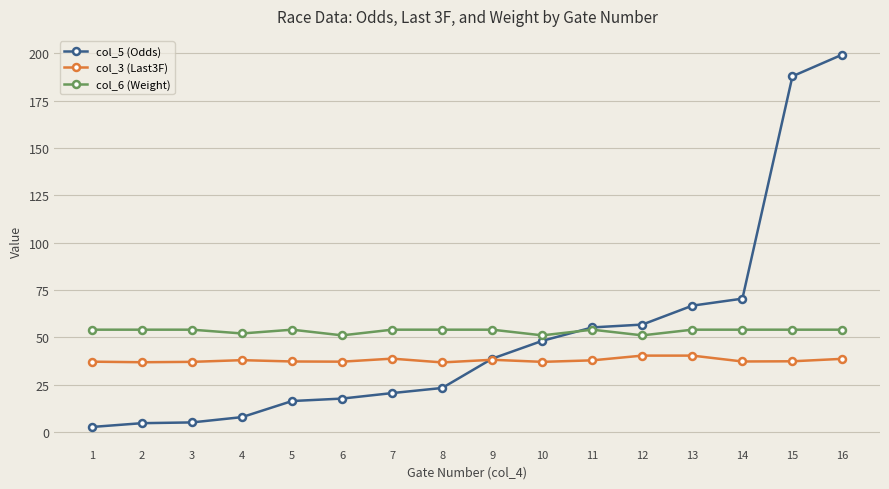

At 16, list the series in order from smallest to largest.

col_3 (Last3F), col_6 (Weight), col_5 (Odds)